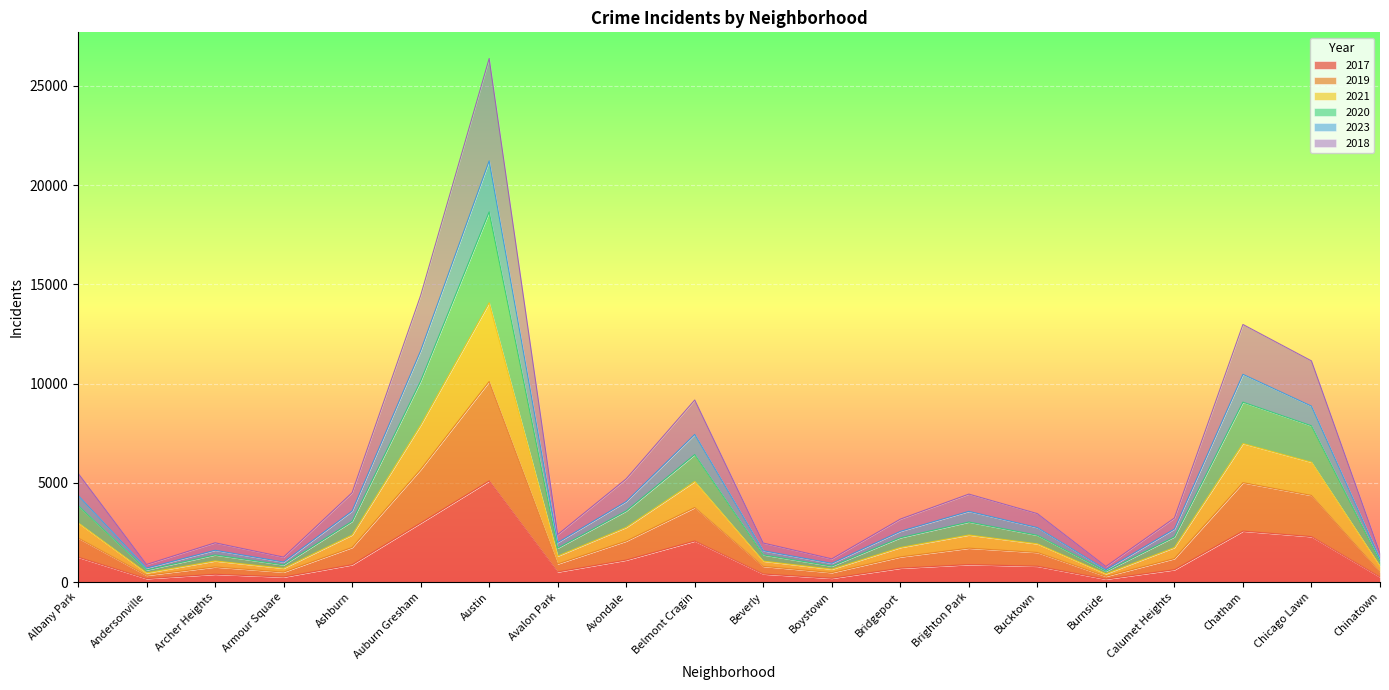

At which label does 2017 reach its peak?

Austin